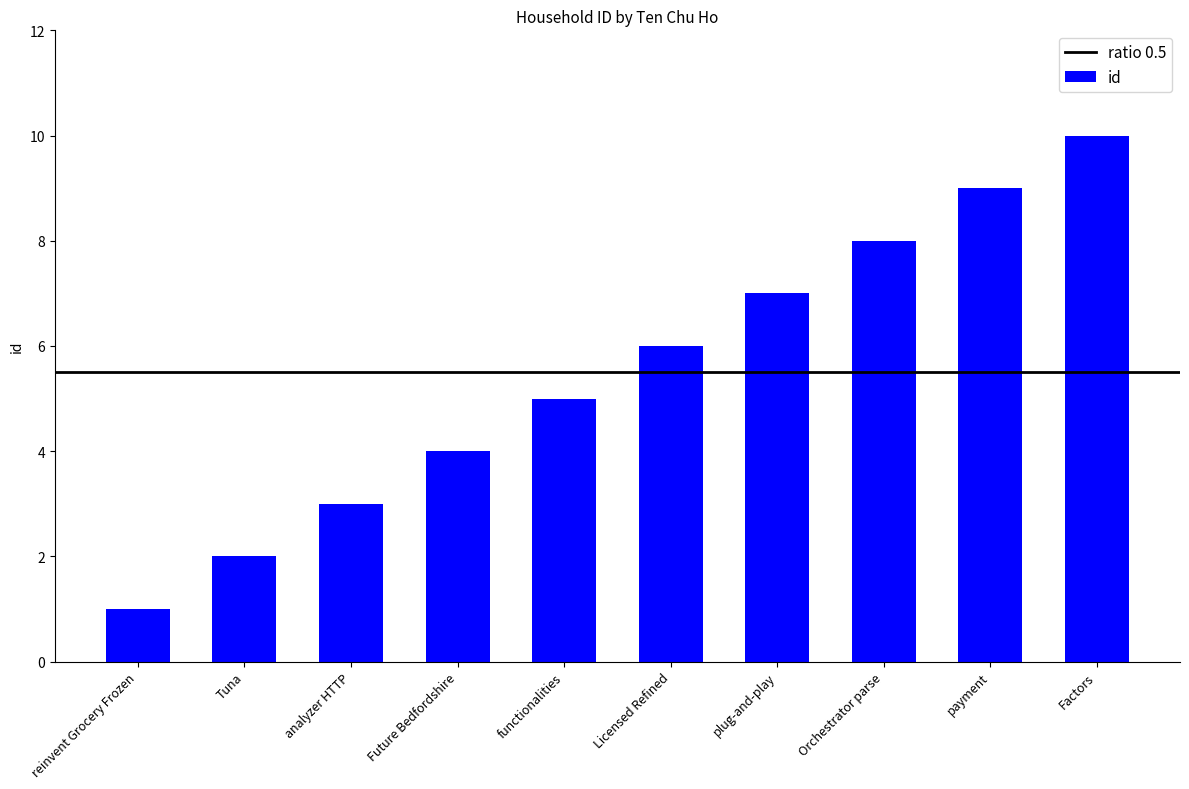

What is the difference between the maximum and second lowest values?

8